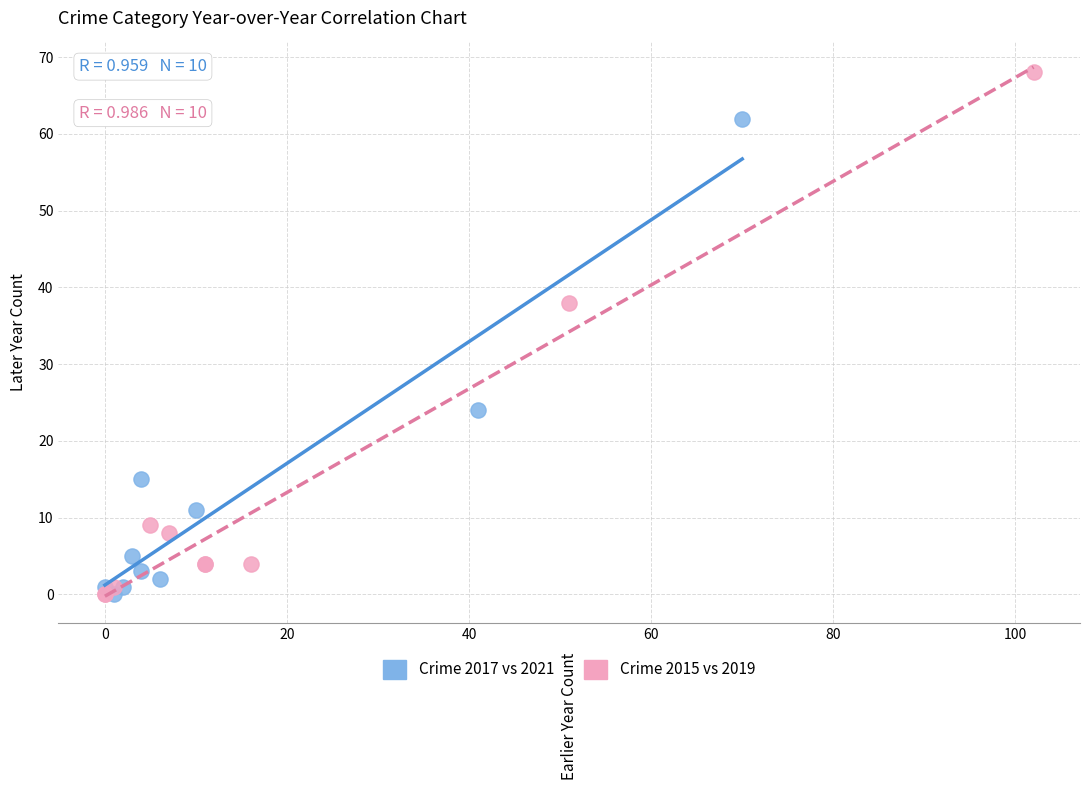

Which series contains the highest Y value?

Crime 2015 vs 2019